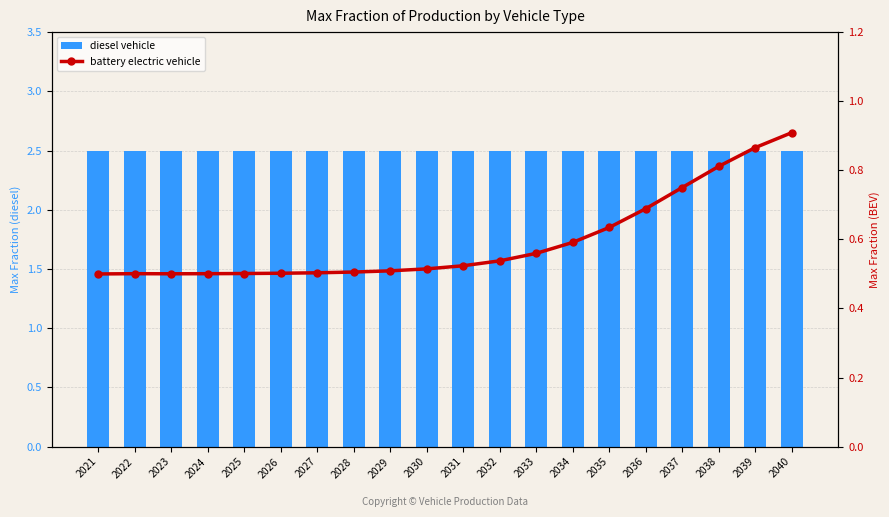

Is the value of battery electric vehicle at 2034 greater than the value of diesel vehicle at 2040?

No